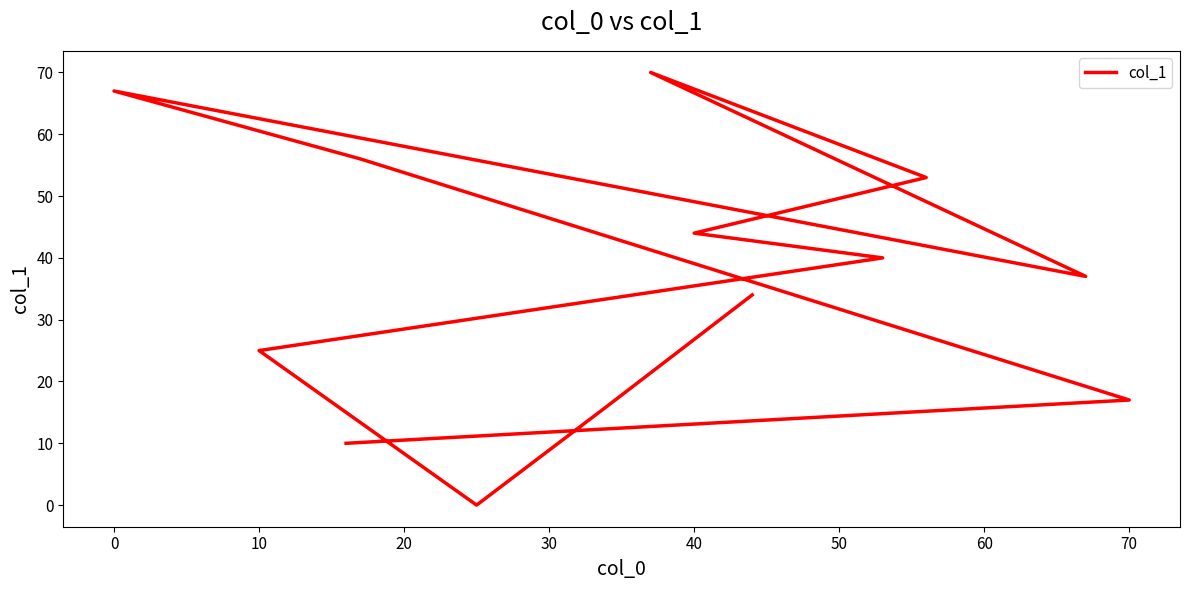

What is the greatest value displayed?

70